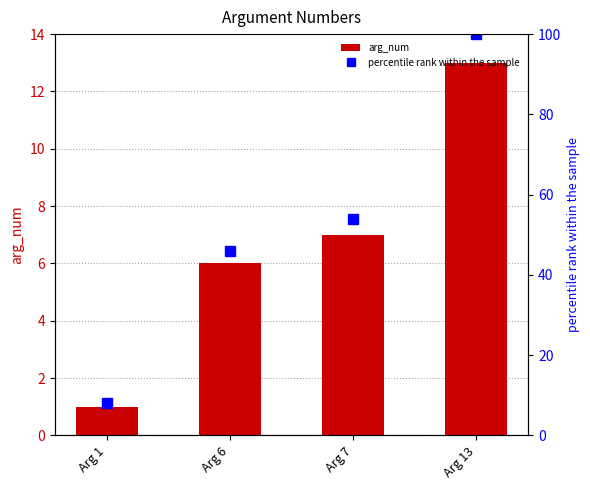

Reading left to right, list all the values displayed in this chart.

arg_num: 1	6	7	13
percentile rank within the sample: 8	46	54	100